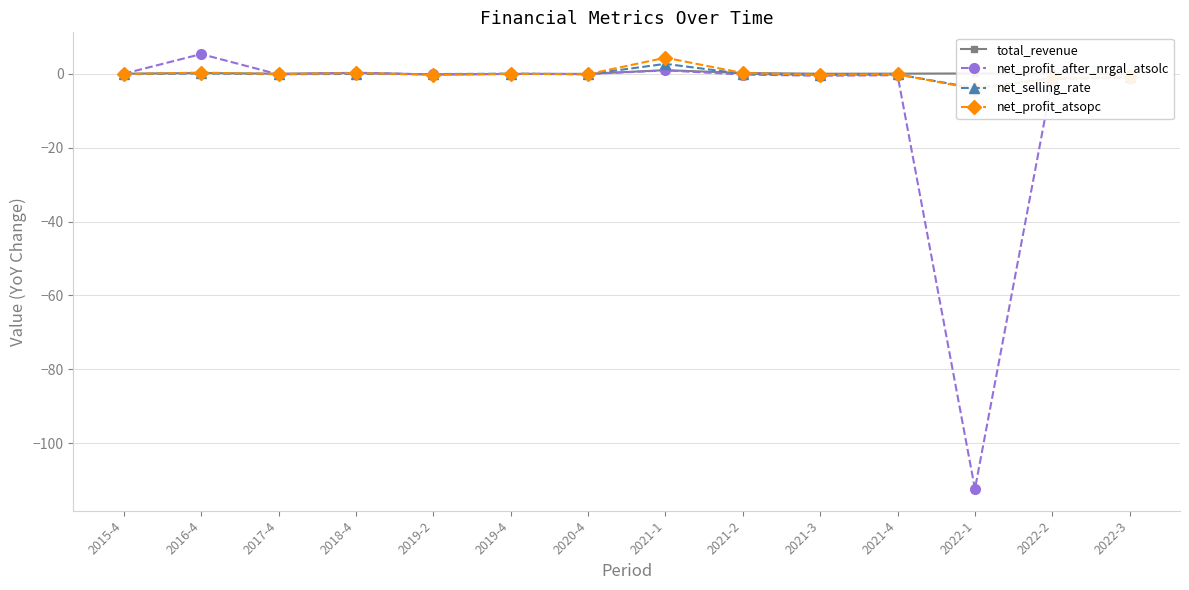

Does the chart have visible grid lines?

Yes